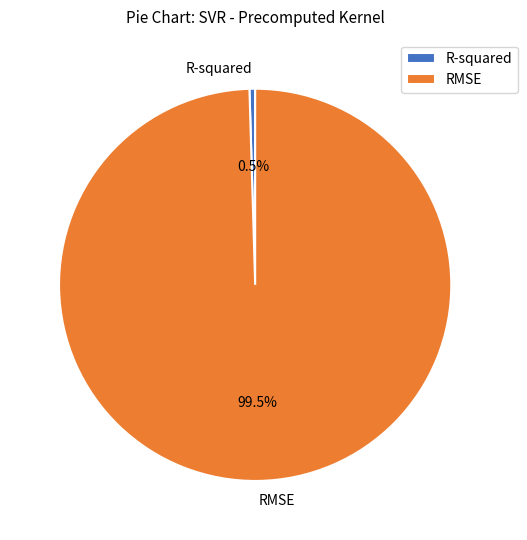

Between RMSE and R-squared, which is larger?

RMSE